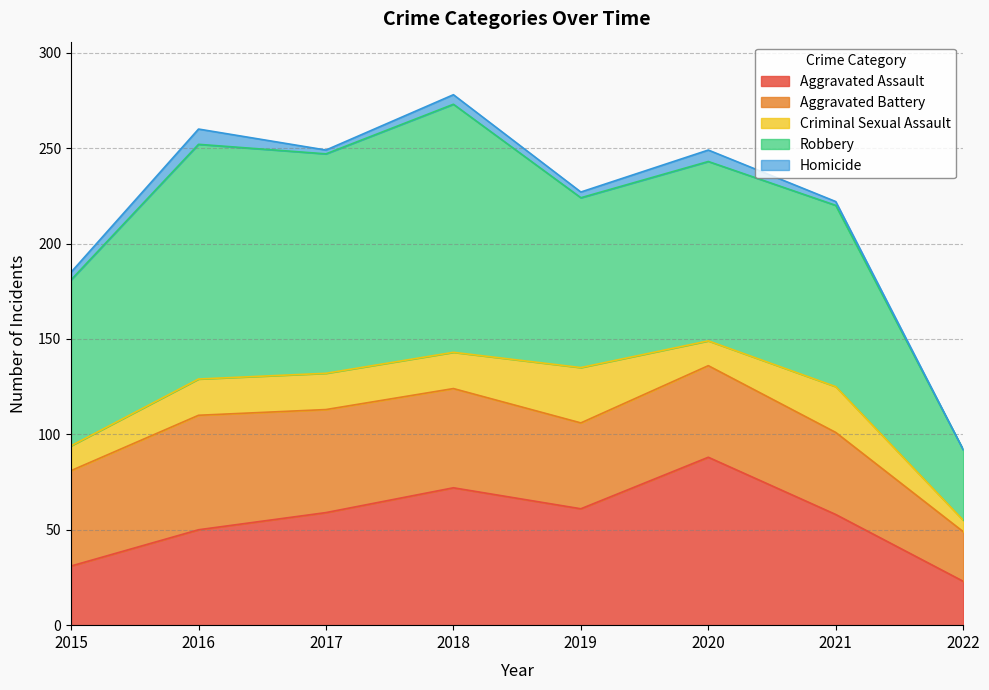

True or false: Homicide has more than 2 points higher than both neighbors.

True